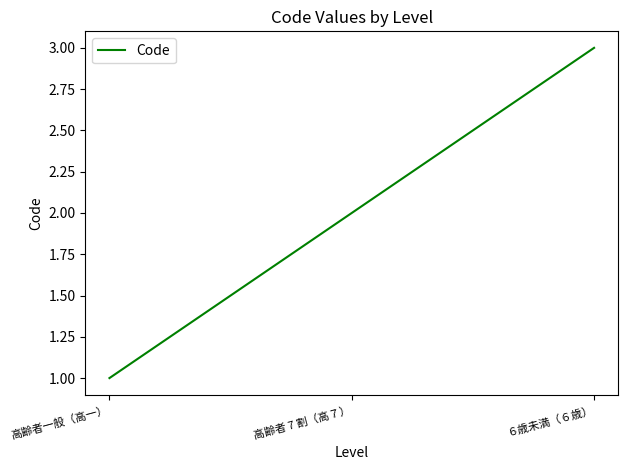

Which category has the highest value across all series?

６歳未満（６歳）